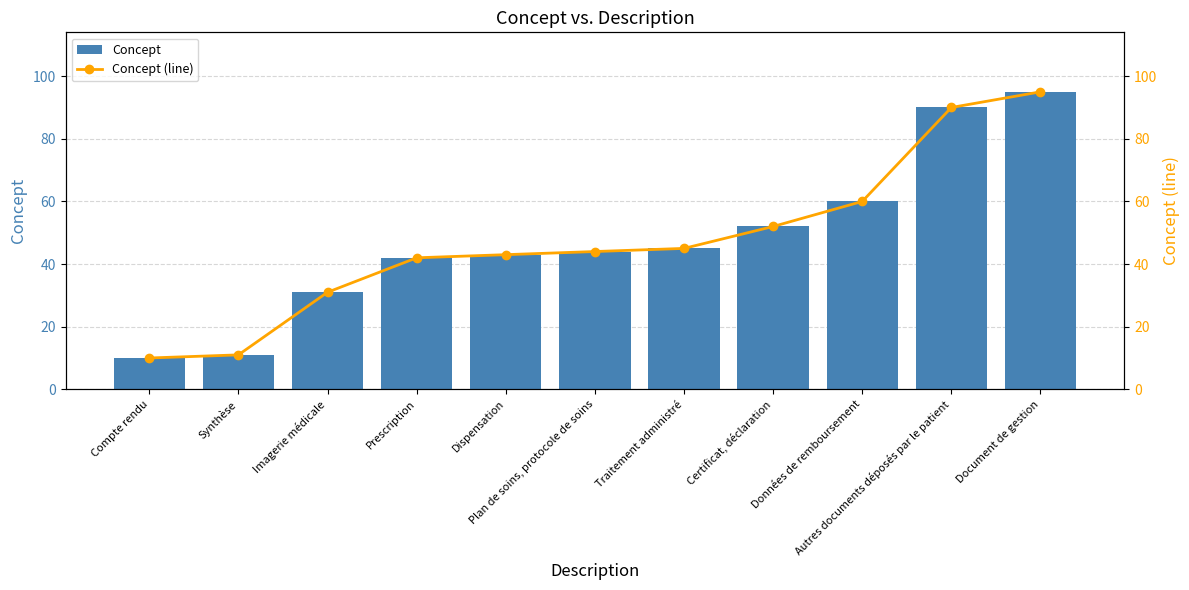

What is the maximum value for Concept (line)?

95